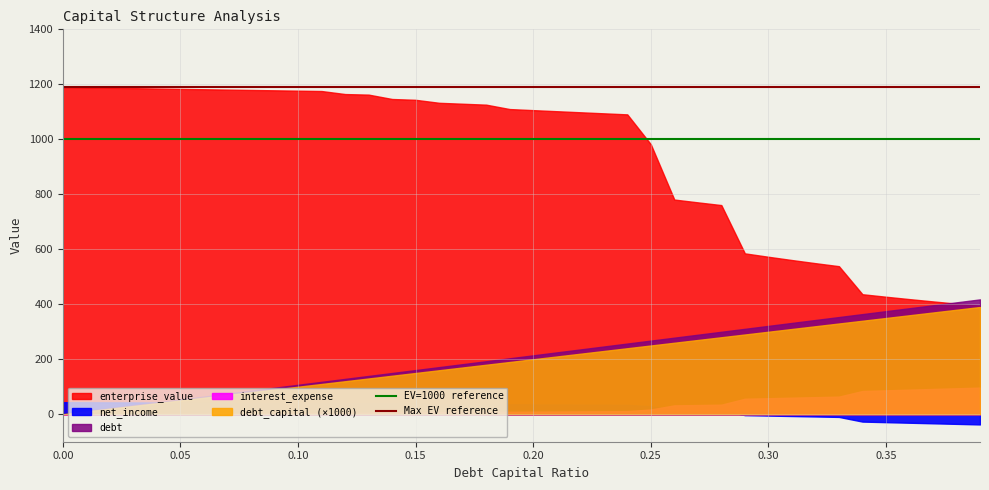

What is the average value of the Max EV reference series?

1190